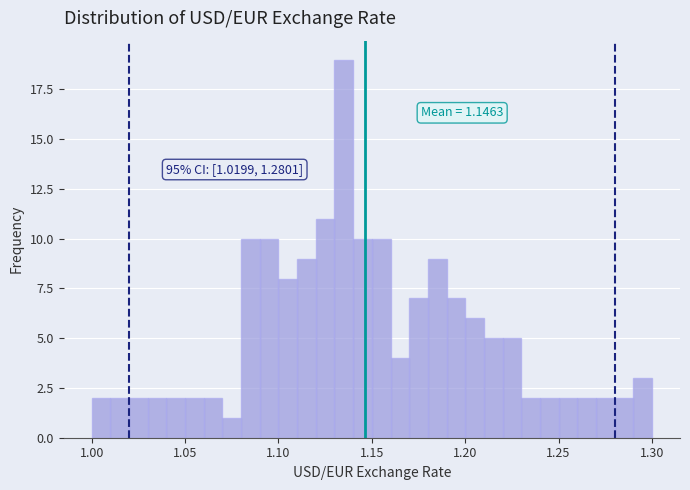

Around what value on the x-axis is the tallest bar? Give the approximate position of its centre, as read against the axis.

1.135